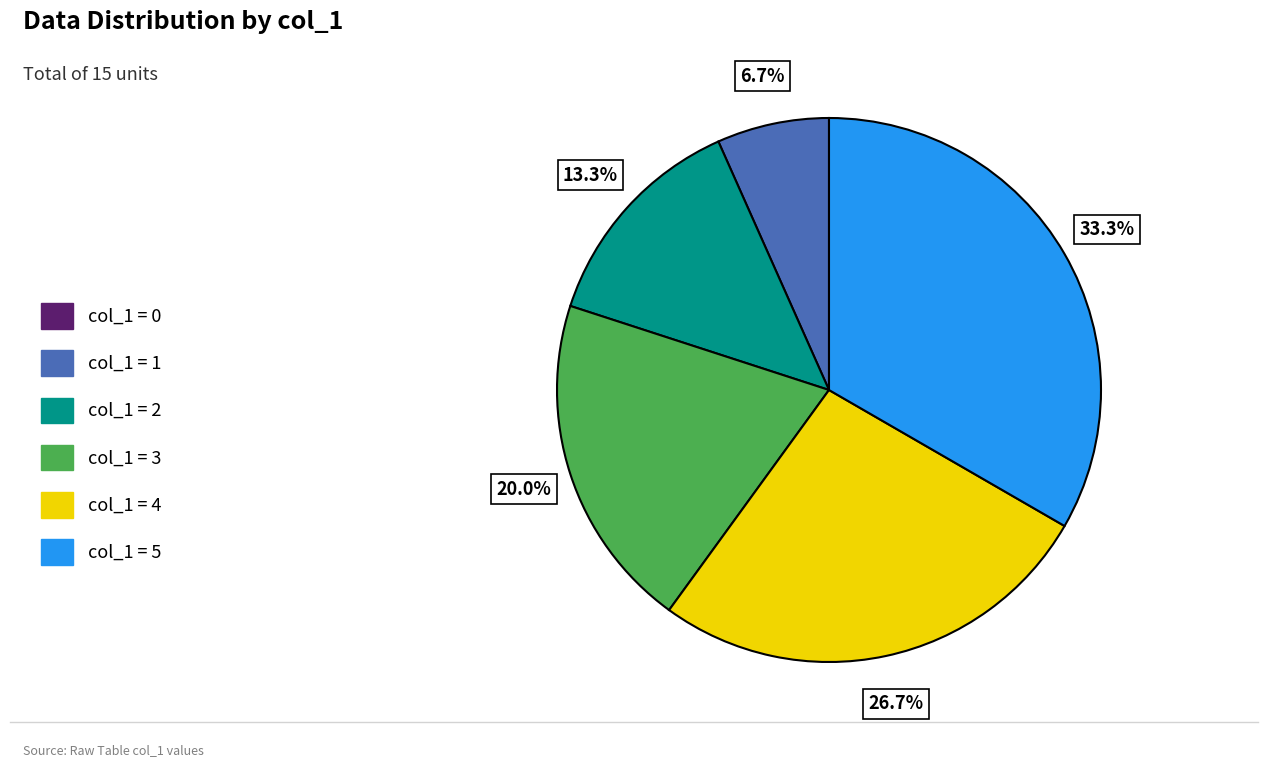

Does any single category account for the majority?

No